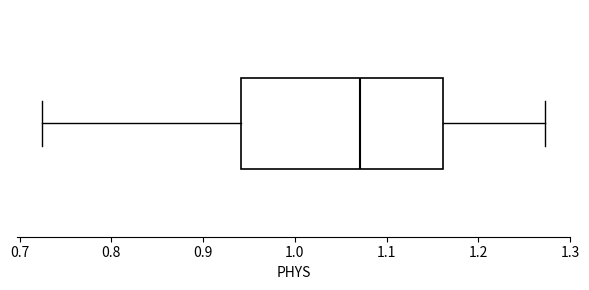

Read this box plot against the x-axis: the position of the median line, the range covered by the box, and the ends of both whiskers. The values are not printed on the chart, so give them approximately, as read against the axis.

median 1.07, box 0.94 to 1.16, whiskers 0.72 to 1.27